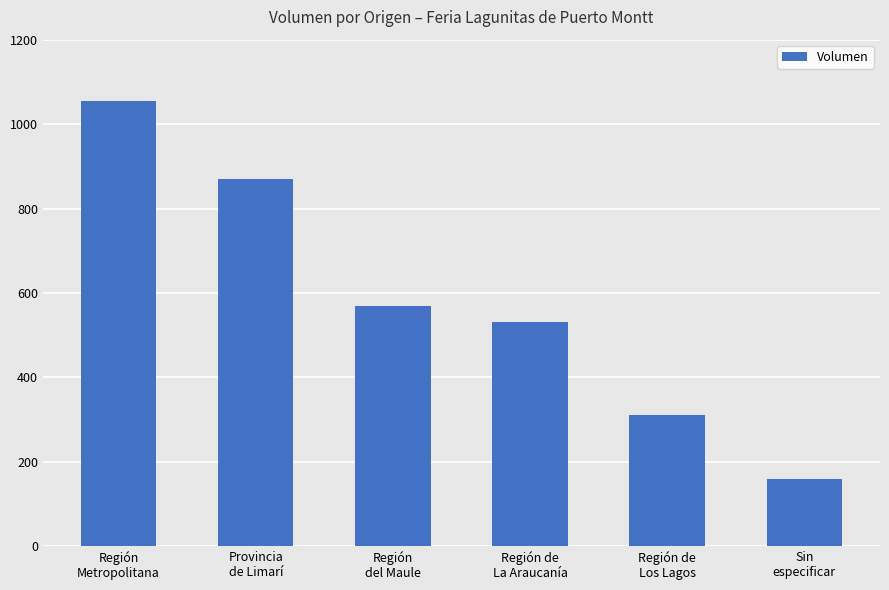

What is the change in value from Región
del Maule to Región de
Los Lagos?

-260